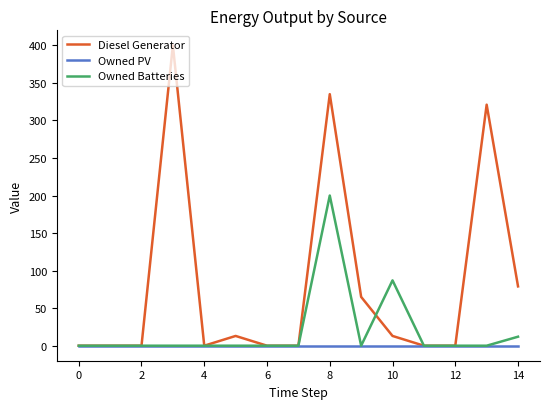

Which series has the widest spread of values?

Diesel Generator